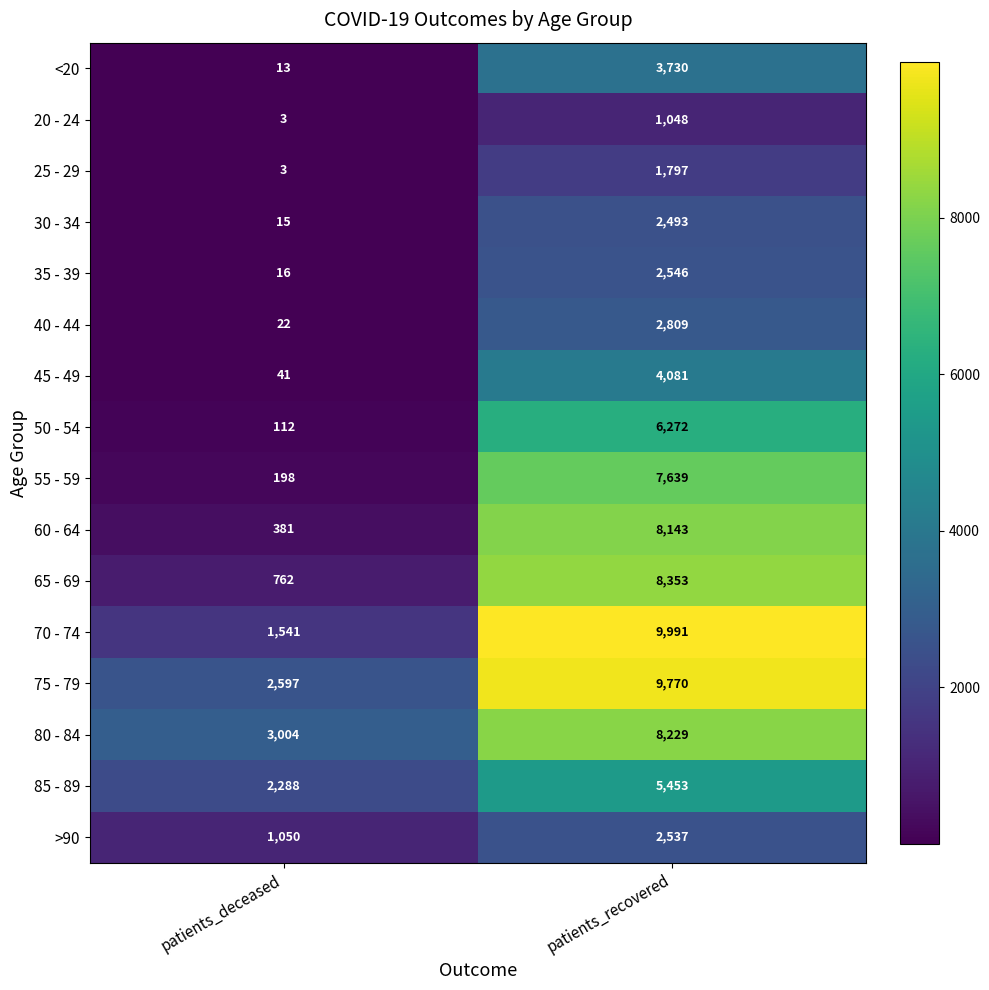

What is the difference between the highest and lowest values at patients_recovered?

8943